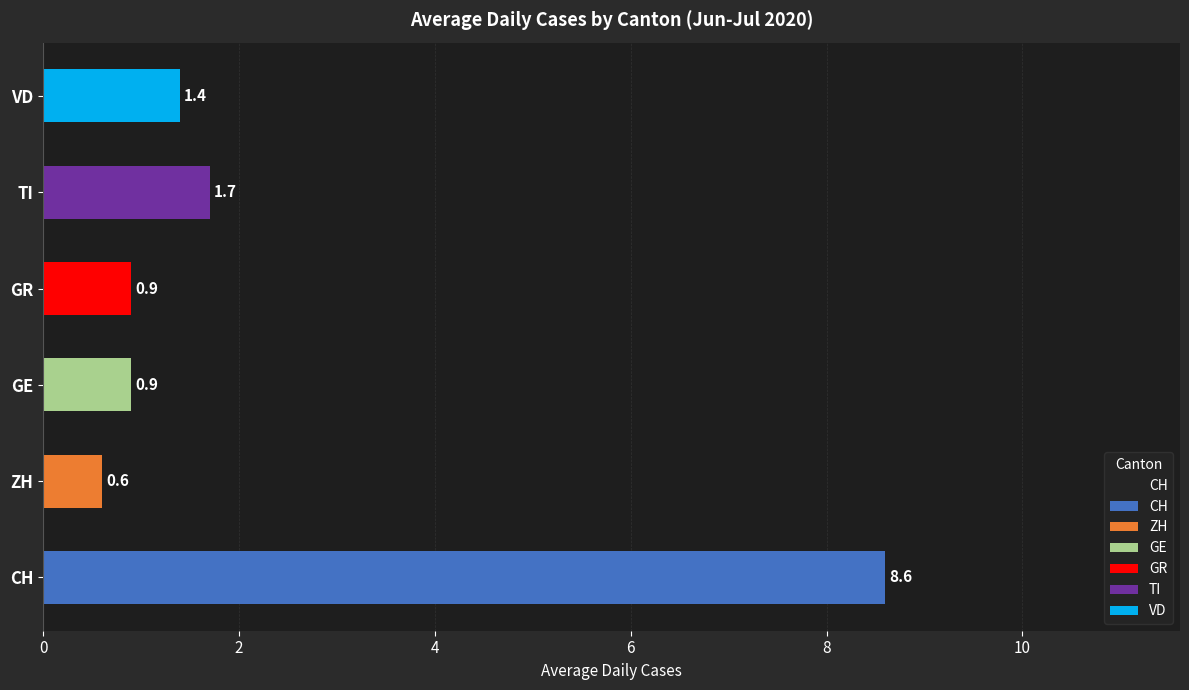

Are the bars grouped side by side (vs. stacked)?

No